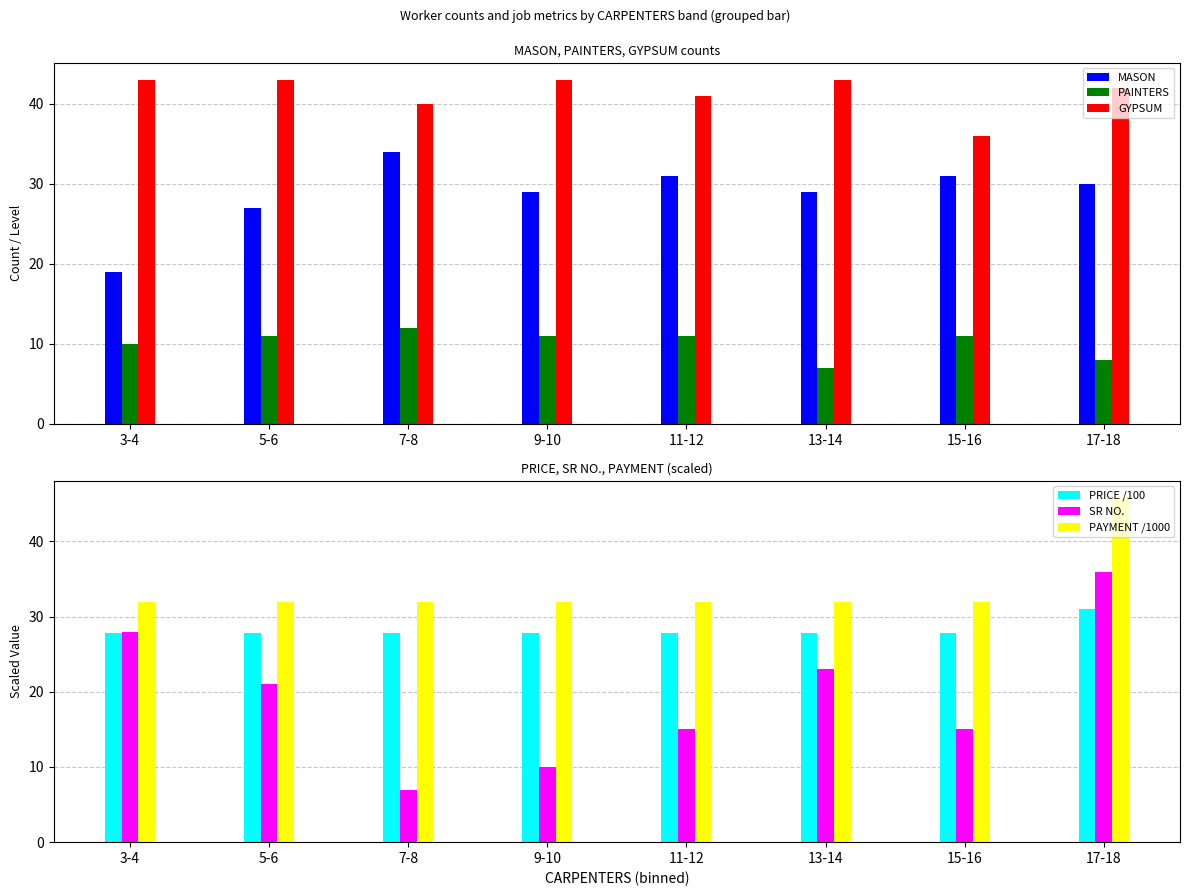

What is the value of the GYPSUM bar at the 5th from the left?

41